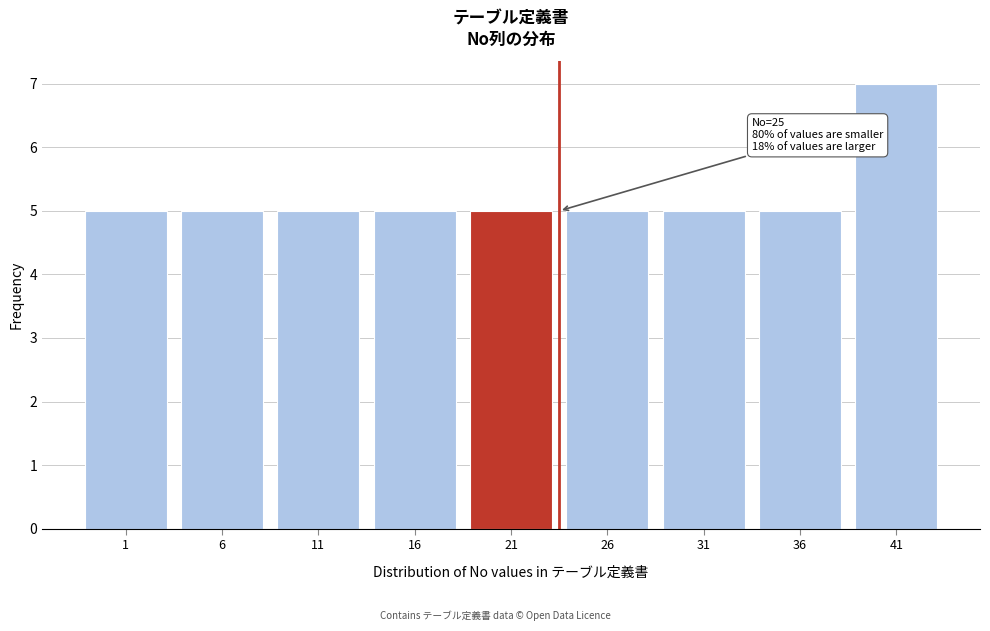

Reading left to right, what are all the values shown in this chart?

5	5	5	5	5	5	5	5	7